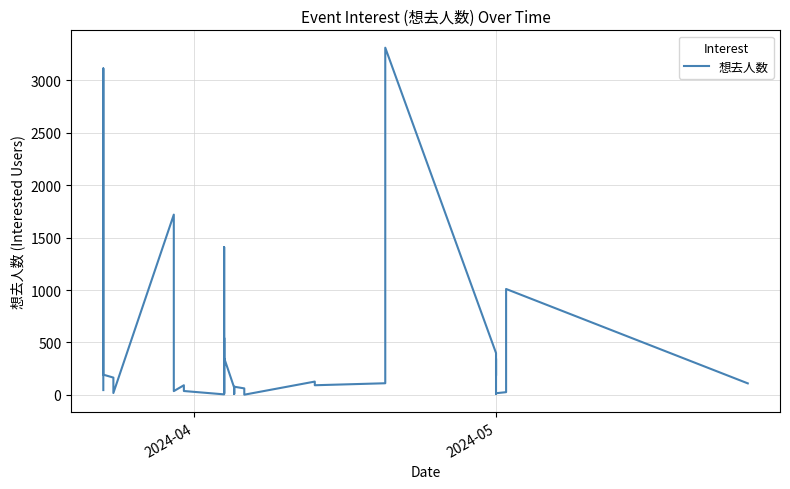

What is the sum of all values?

13703